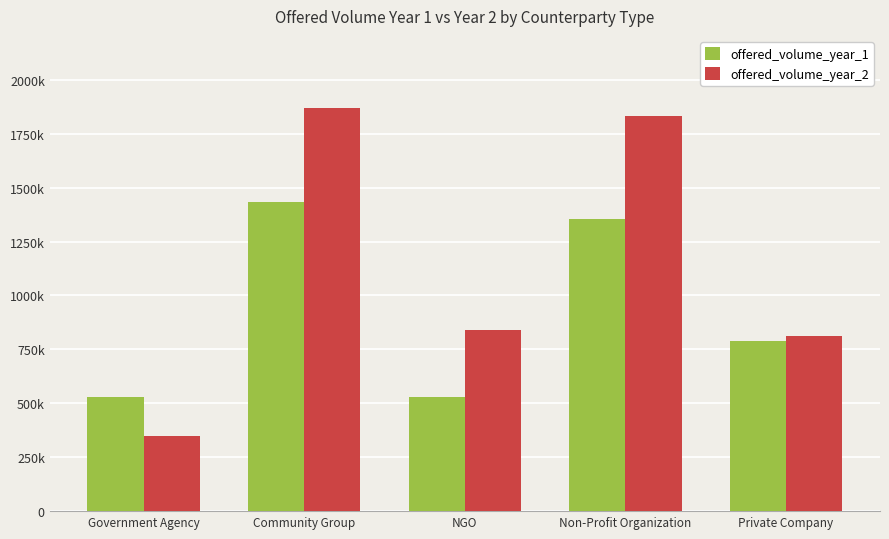

Between Community Group and Government Agency, which is larger?

Community Group